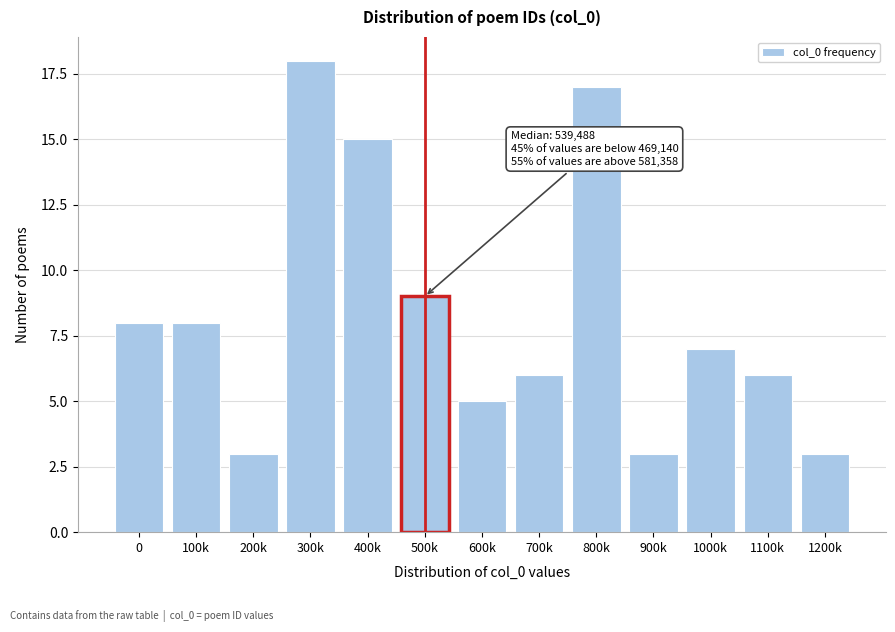

Reading right to left, extract all data points from this chart.

3	6	7	3	17	6	5	9	15	18	3	8	8